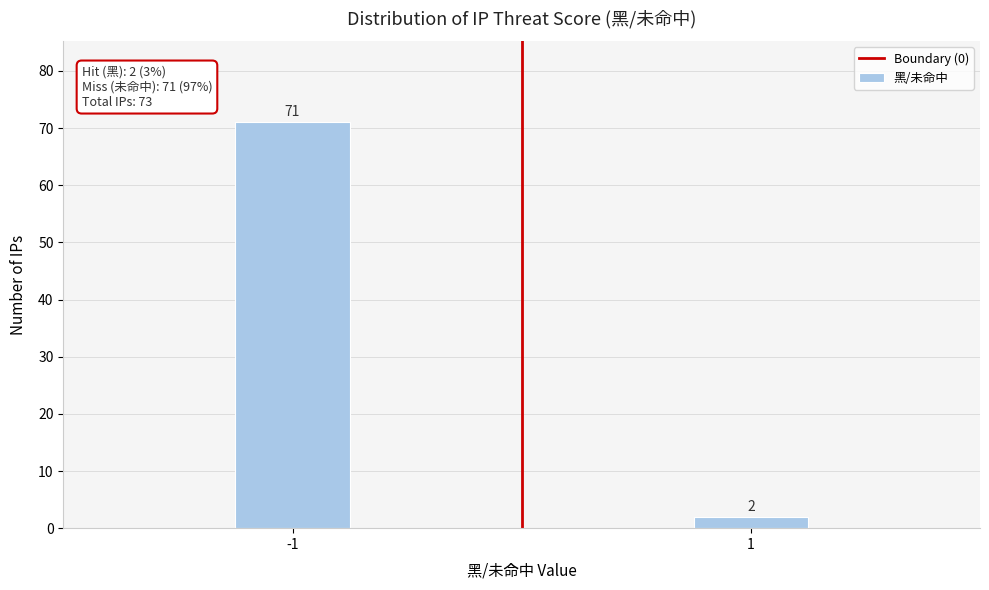

Reading right to left, transcribe all the data shown in this chart.

2	71